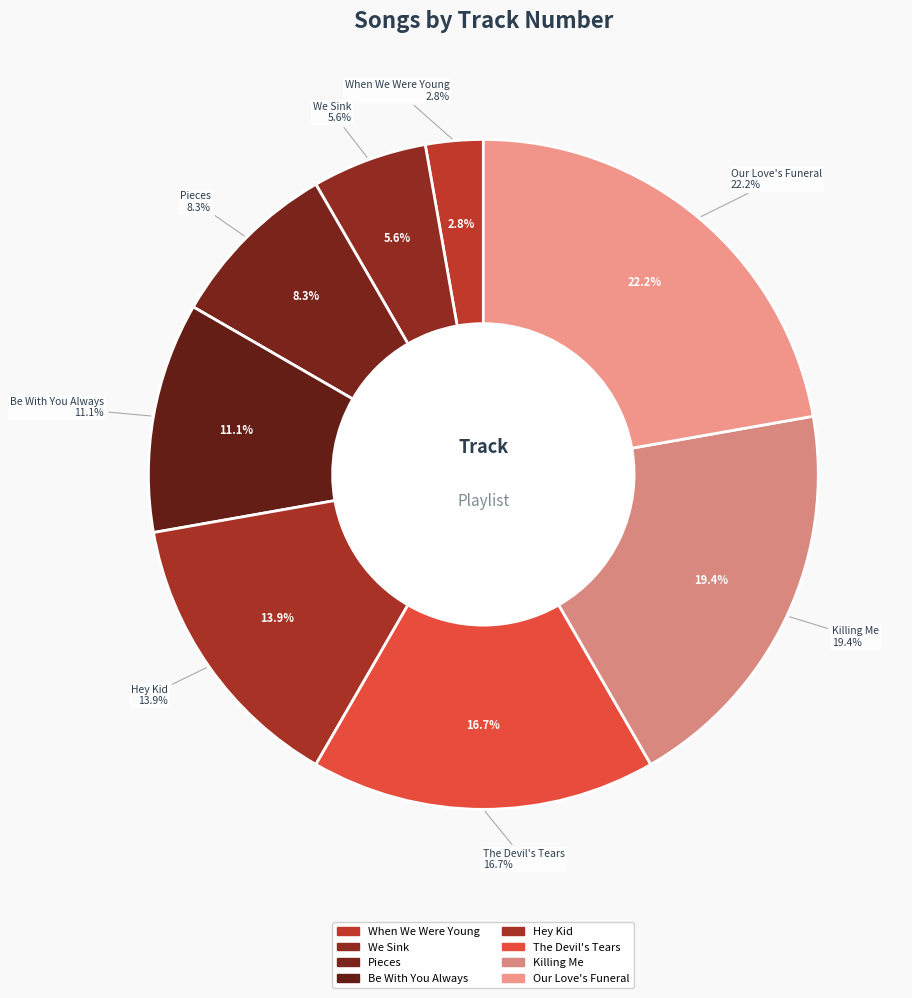

To the nearest percent, what percentage of the pie is Be With You Always?

11%